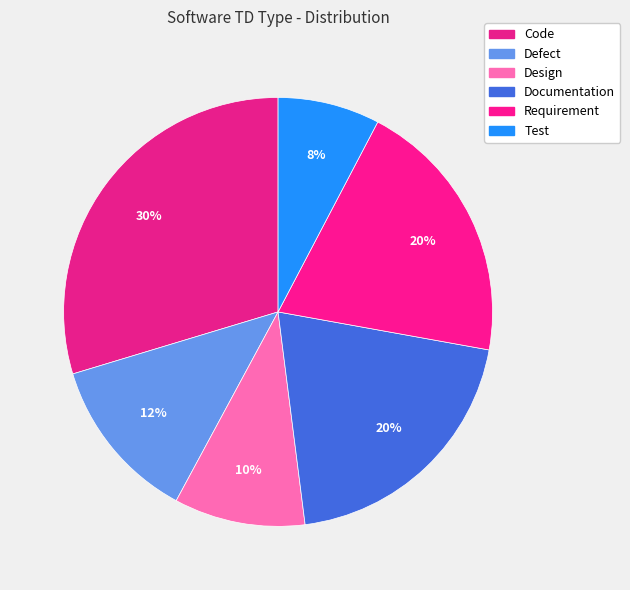

What is the smallest slice in the pie chart?

Test